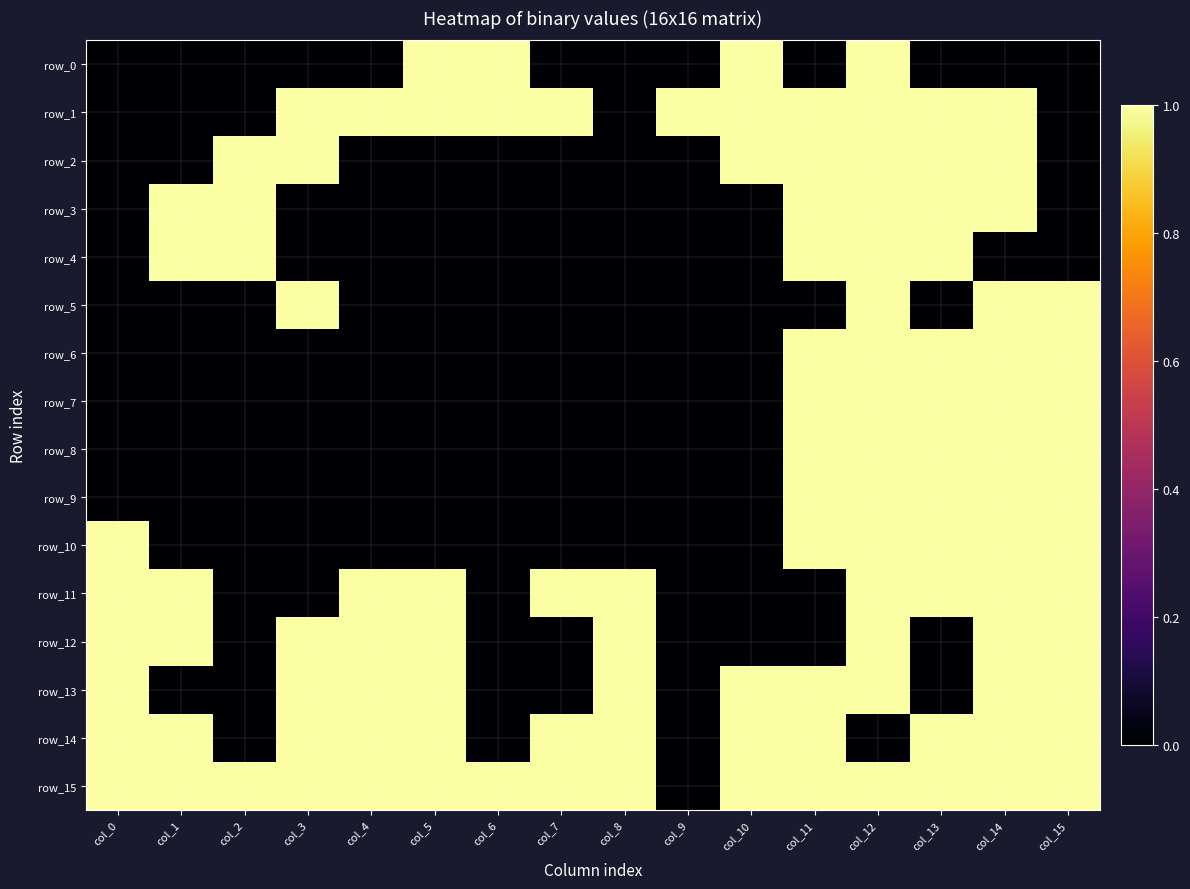

What is the difference between the maximum and minimum values in the row_2 series?

1